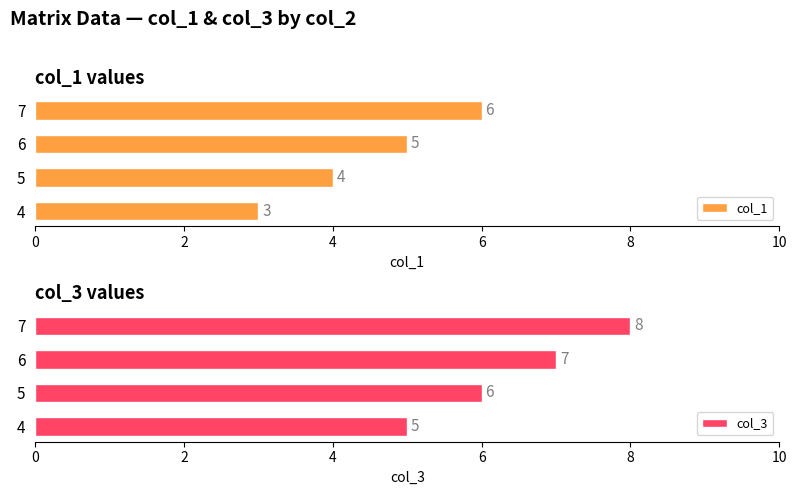

Is it true that col_3 equals 6 at 5?

True